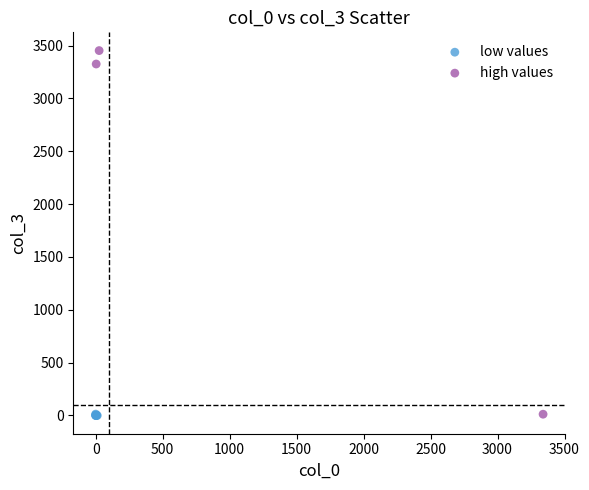

Which series has the widest spread of Y values?

high values